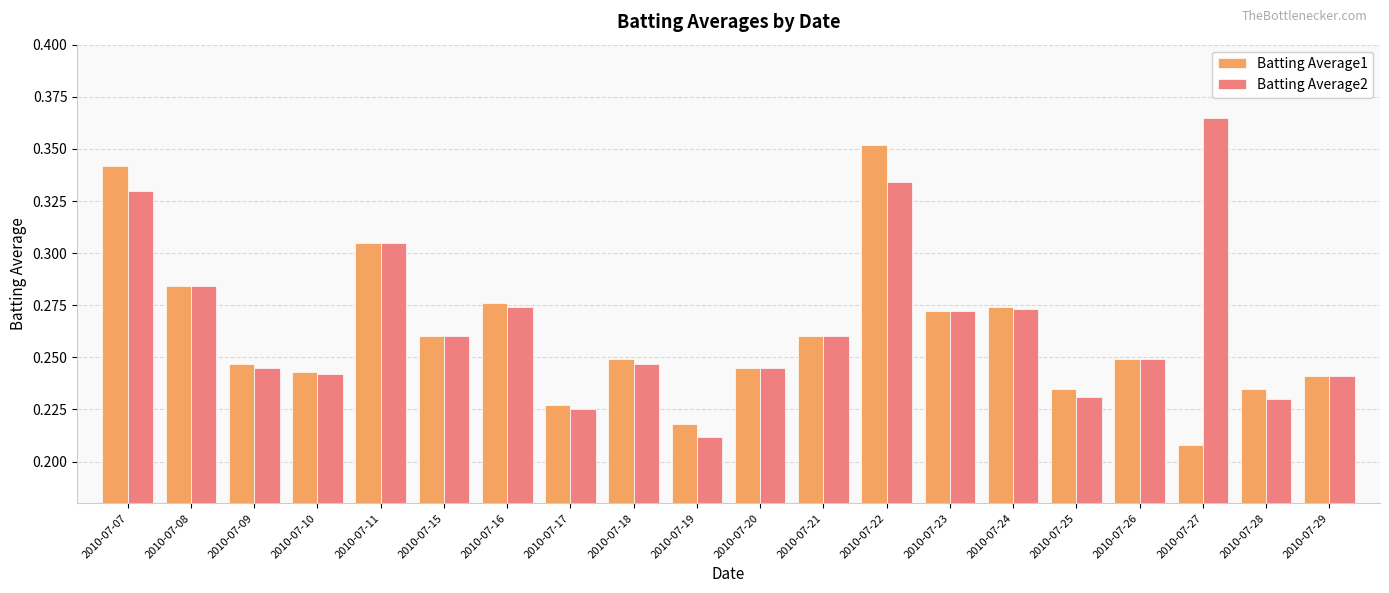

What is the sum of the Batting Average1 values at 2010-07-09 and 2010-07-08?

0.5